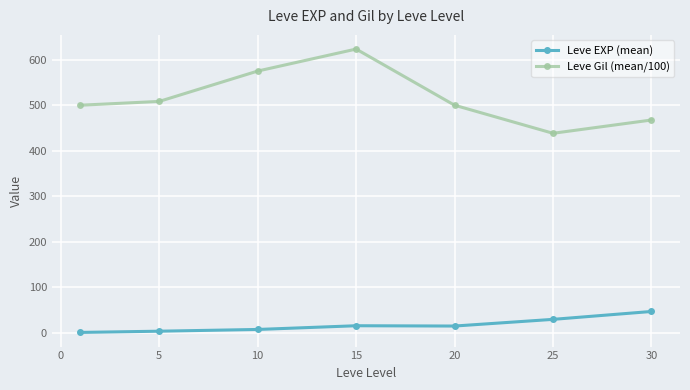

At how many categories does at least one series exceed 149?

7